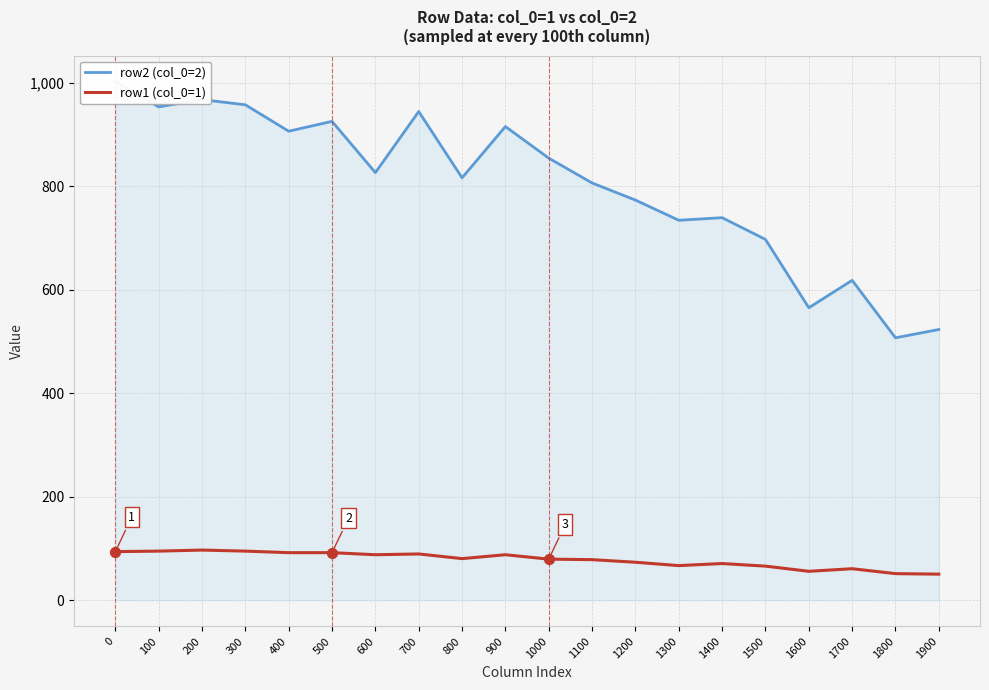

Which series has the largest Y range (max minus min)?

row2 (col_0=2)